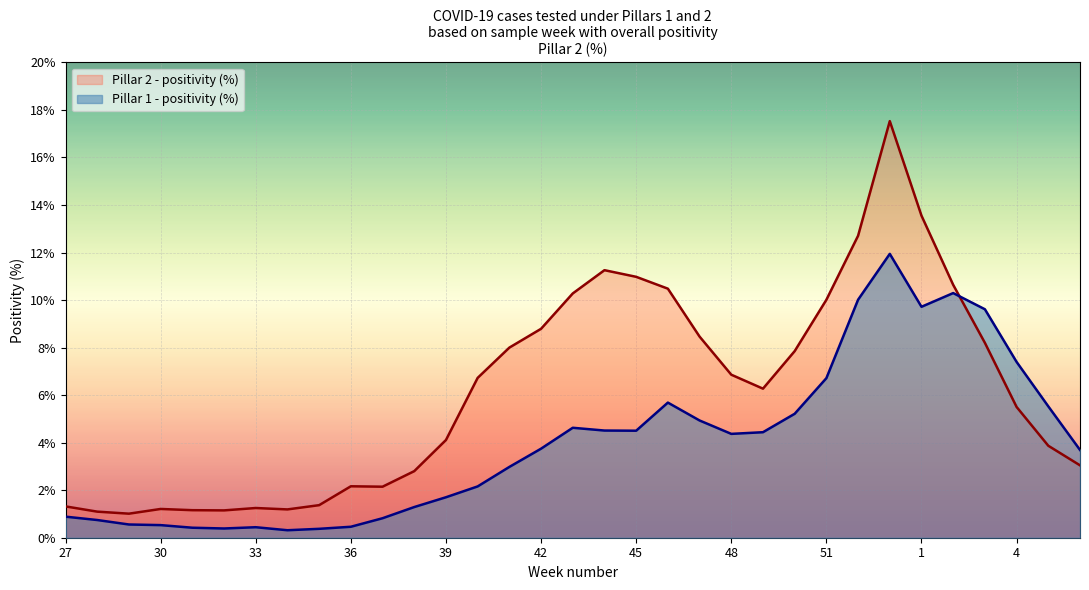

True or false: Pillar 2 - positivity (%) and Pillar 1 - positivity (%) cross at least once.

True